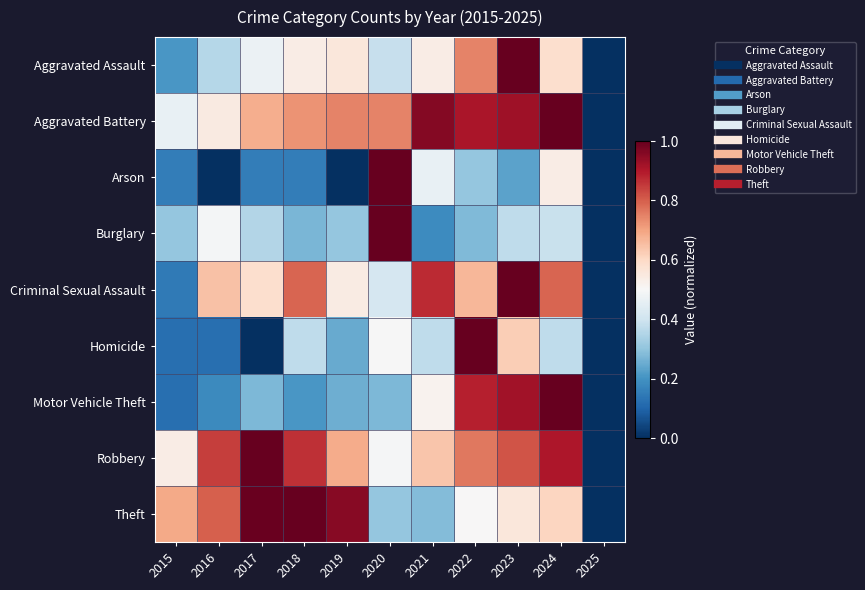

What is the difference between the highest and lowest values at 2024?

0.6